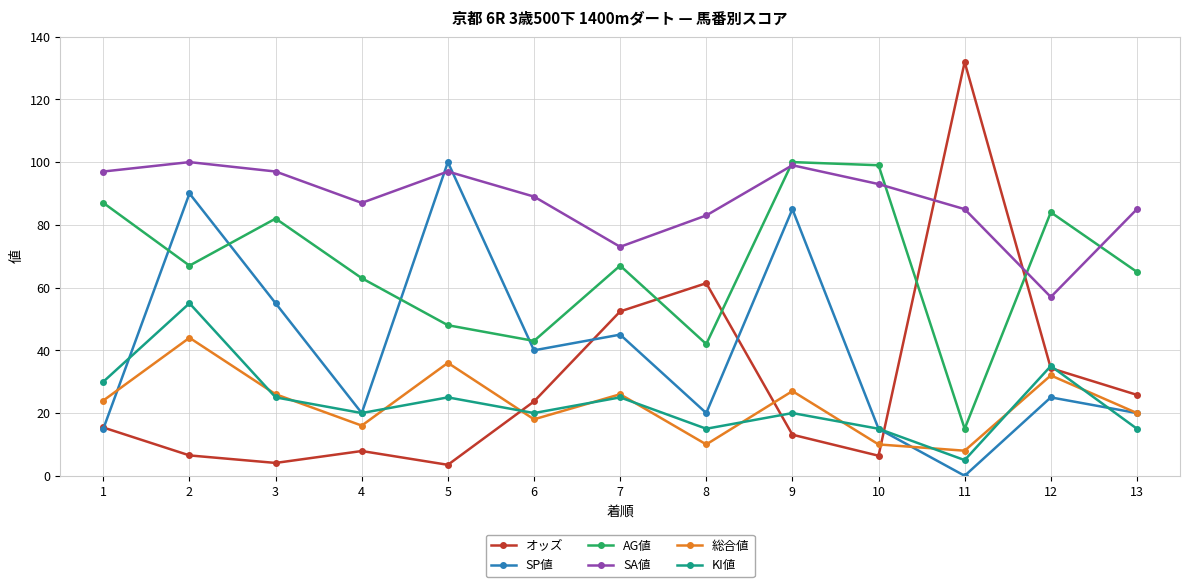

True or false: SA値 and KI値 intersect in this chart.

False